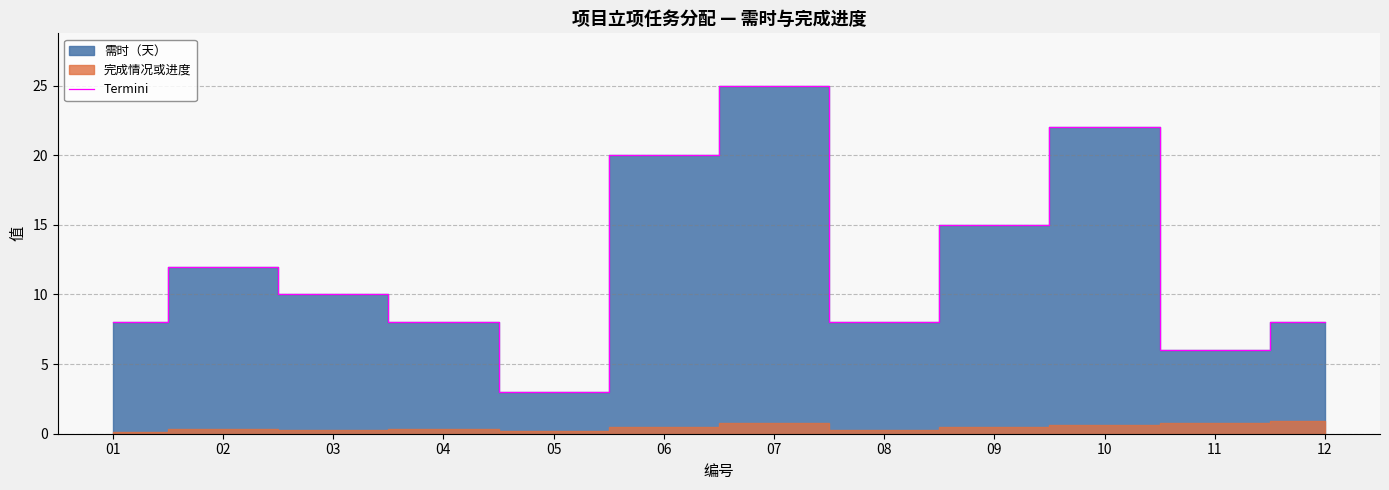

True or false: the data shows 10 at 03.

True